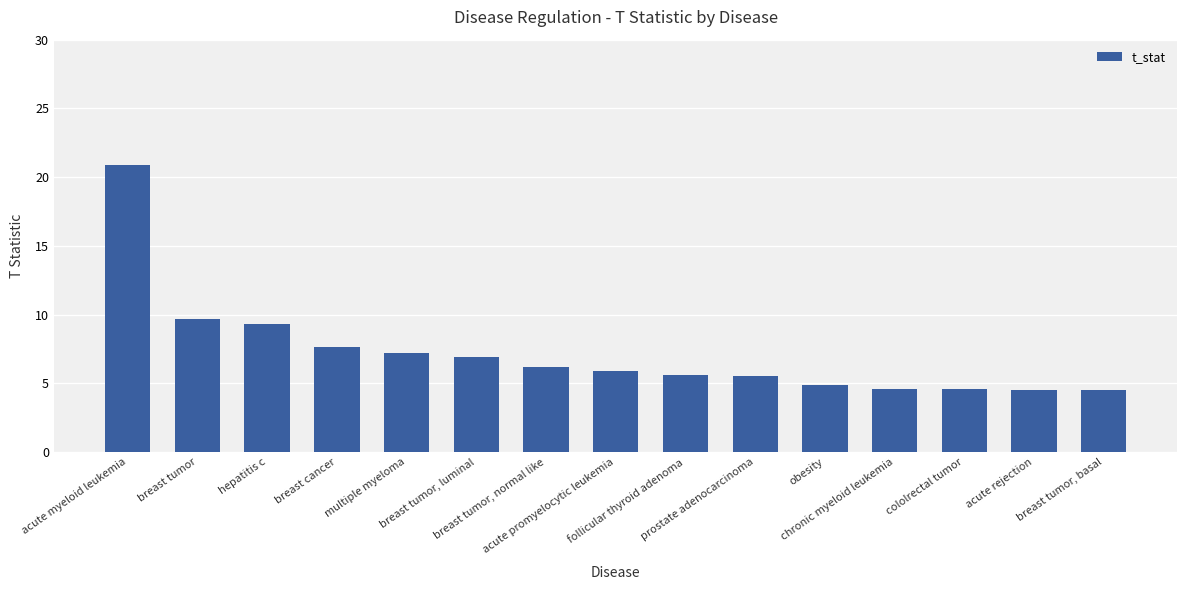

What is the difference between the maximum and minimum values?

16.4